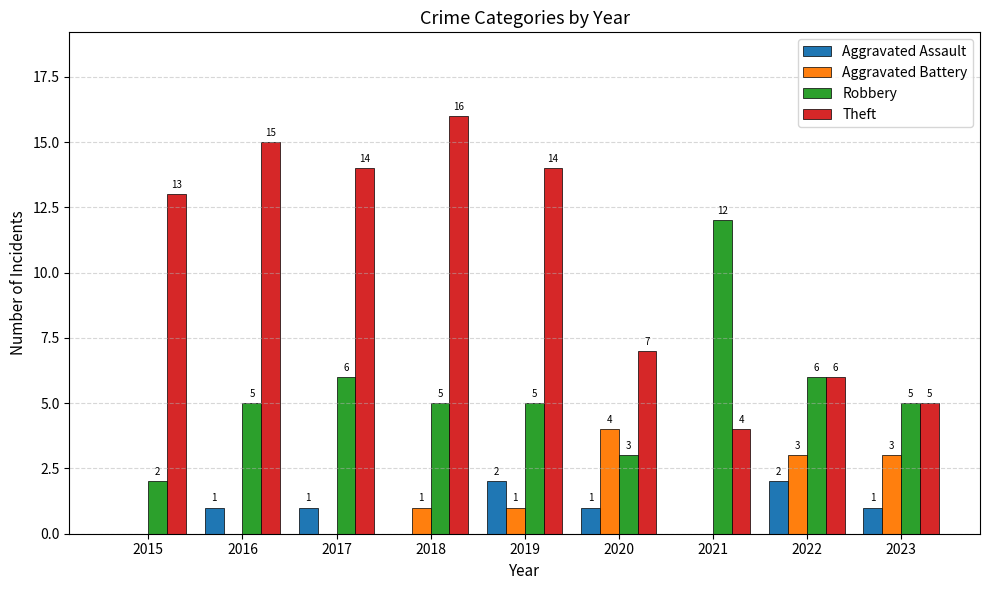

How many data points does each series have?

9